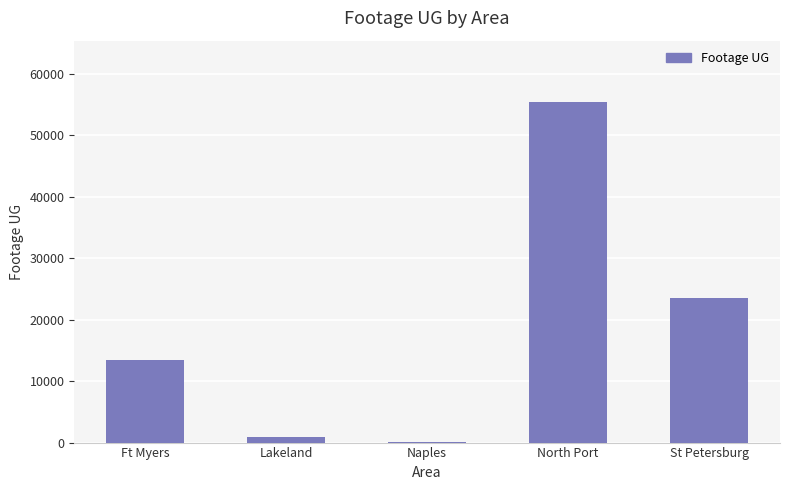

Are the bars horizontal?

No